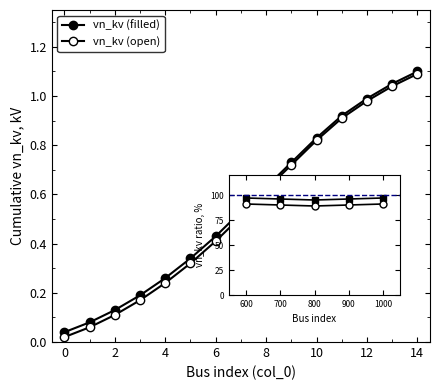

What is the difference between the maximum and second lowest values in the vn_kv (open) series?

1